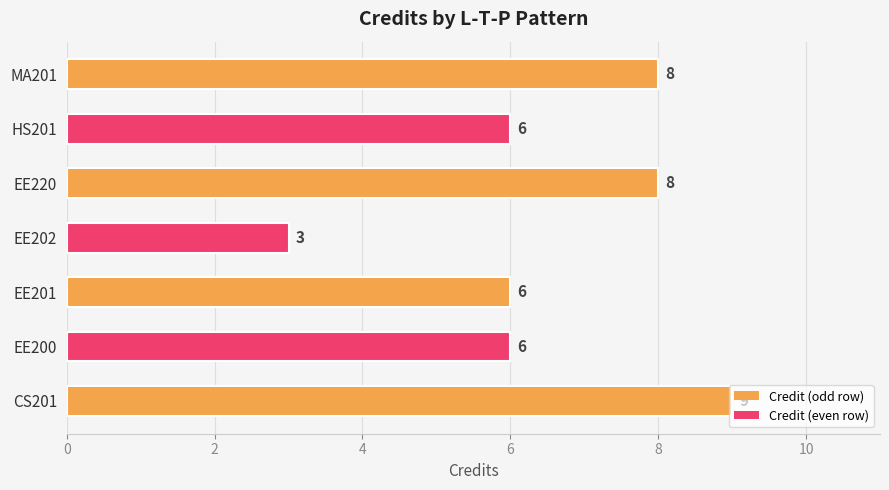

What is the lowest value of the Credit series?

3